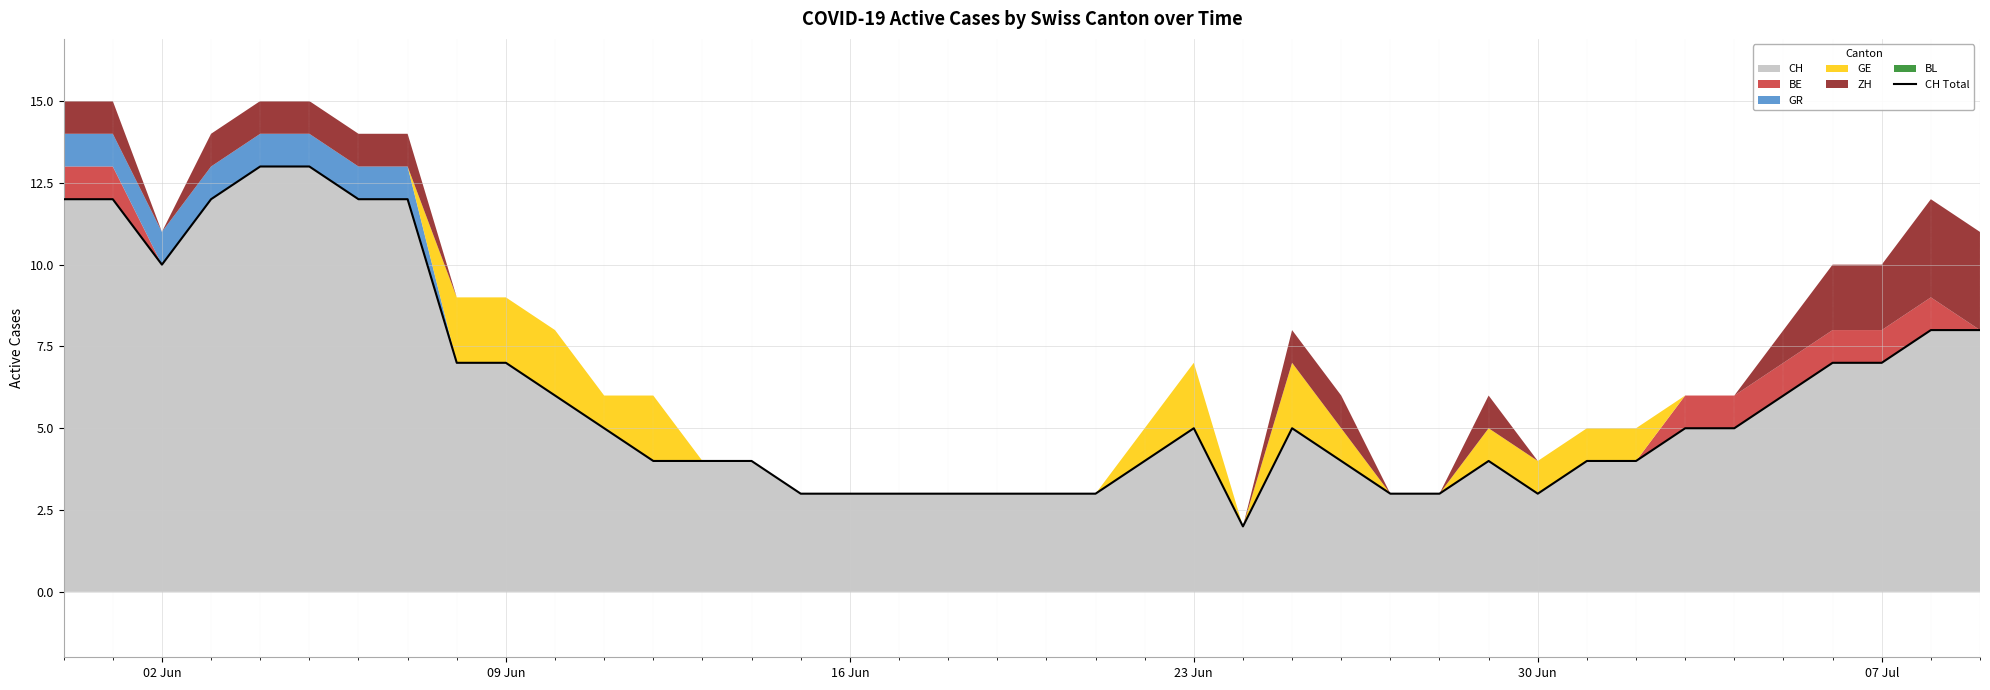

The CH series shows 10 at 02 Jun. True or false?

True